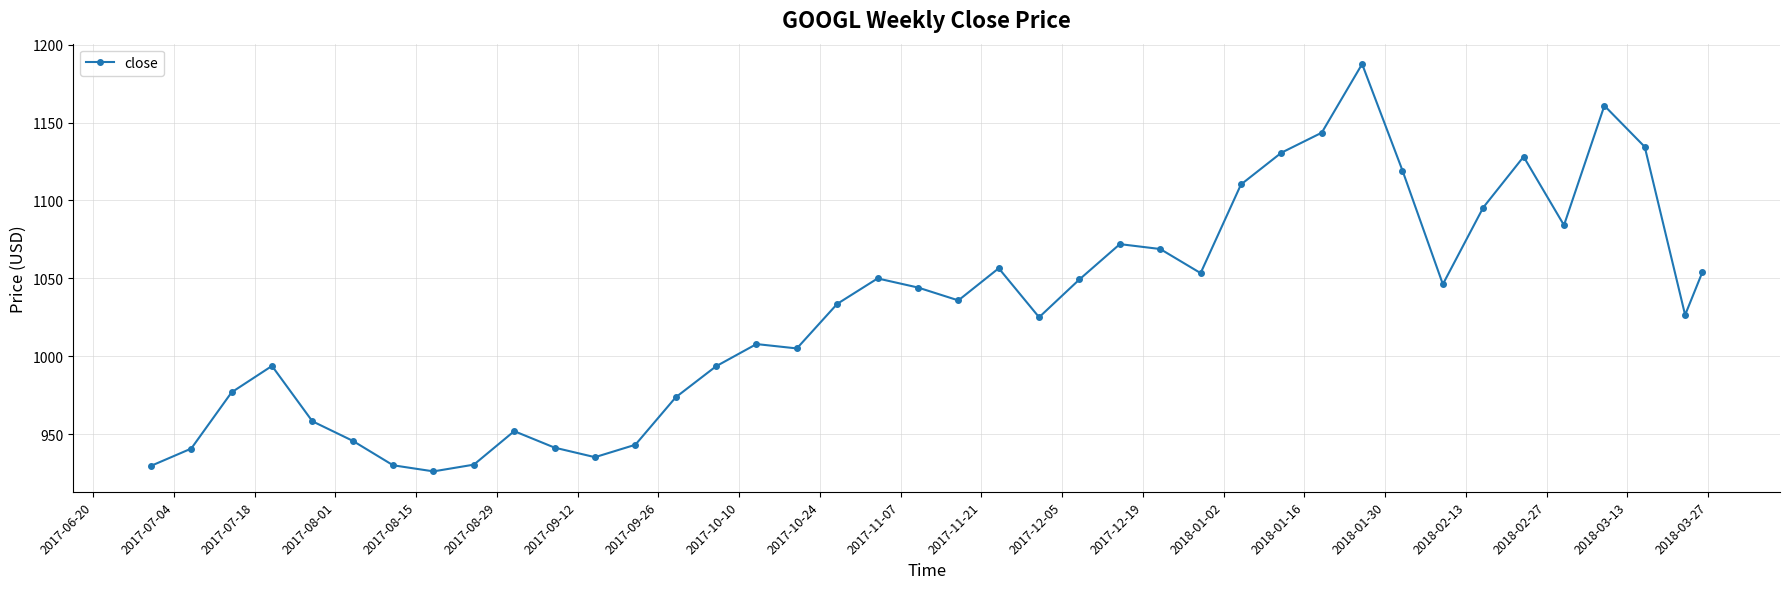

What is the sum of all values?

41194.4